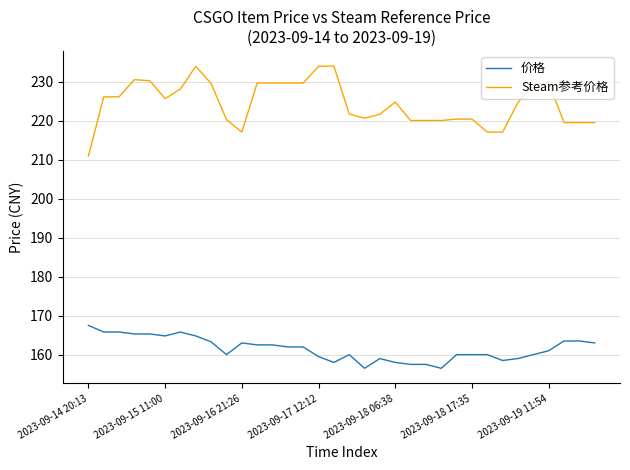

Which series has the widest spread of values?

Steam参考价格